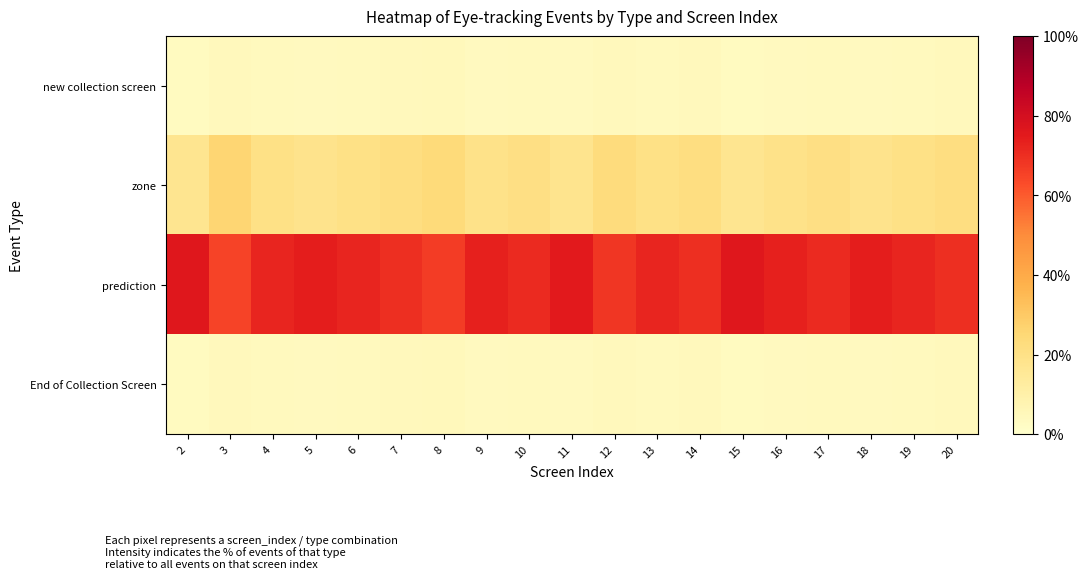

At which category does the chart reach its peak across all series?

2